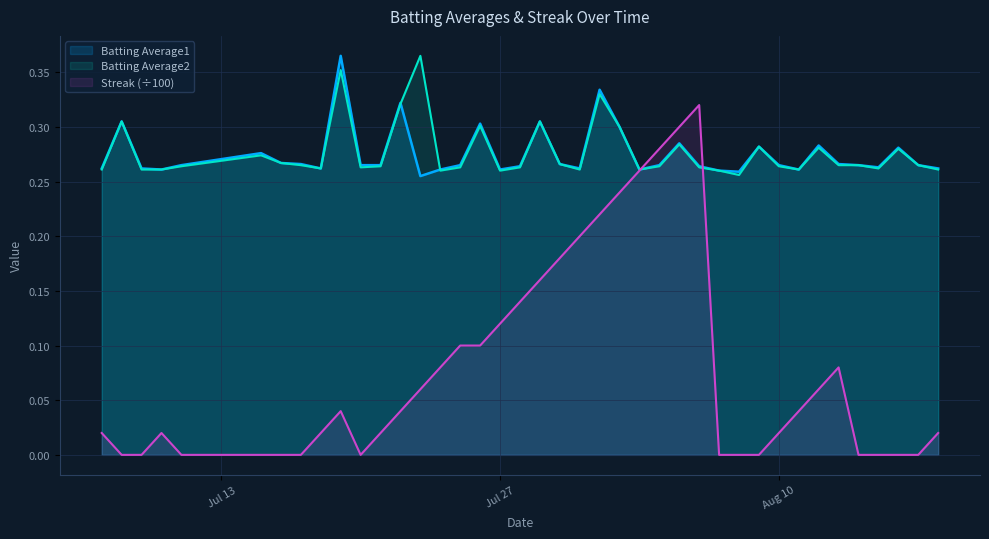

How many lines are shown in the chart?

3